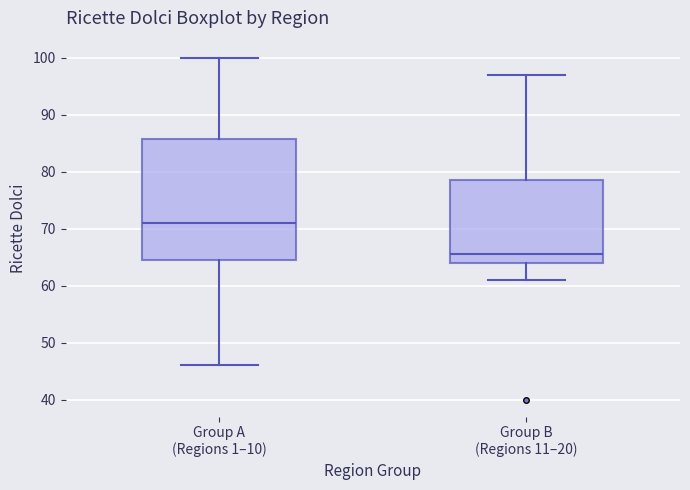

Reading left to right, transcribe this box plot: for each box, give where its median line is, the range the box spans, and where its two whiskers end, as read against the y-axis. The values are not printed on the chart, so give them approximately, as read against the axis.

Group A (Regions 1–10): median 71, box 65 to 86, whiskers 46 to 100
Group B (Regions 11–20): median 66, box 64 to 79, whiskers 61 to 97